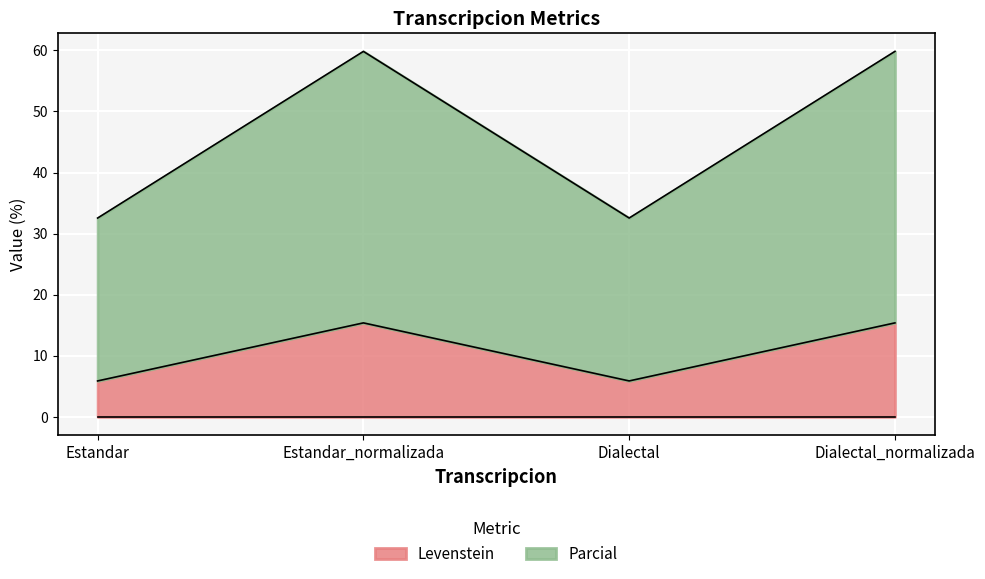

What is the difference between the second highest and second lowest values in the Levenstein series?

9.5